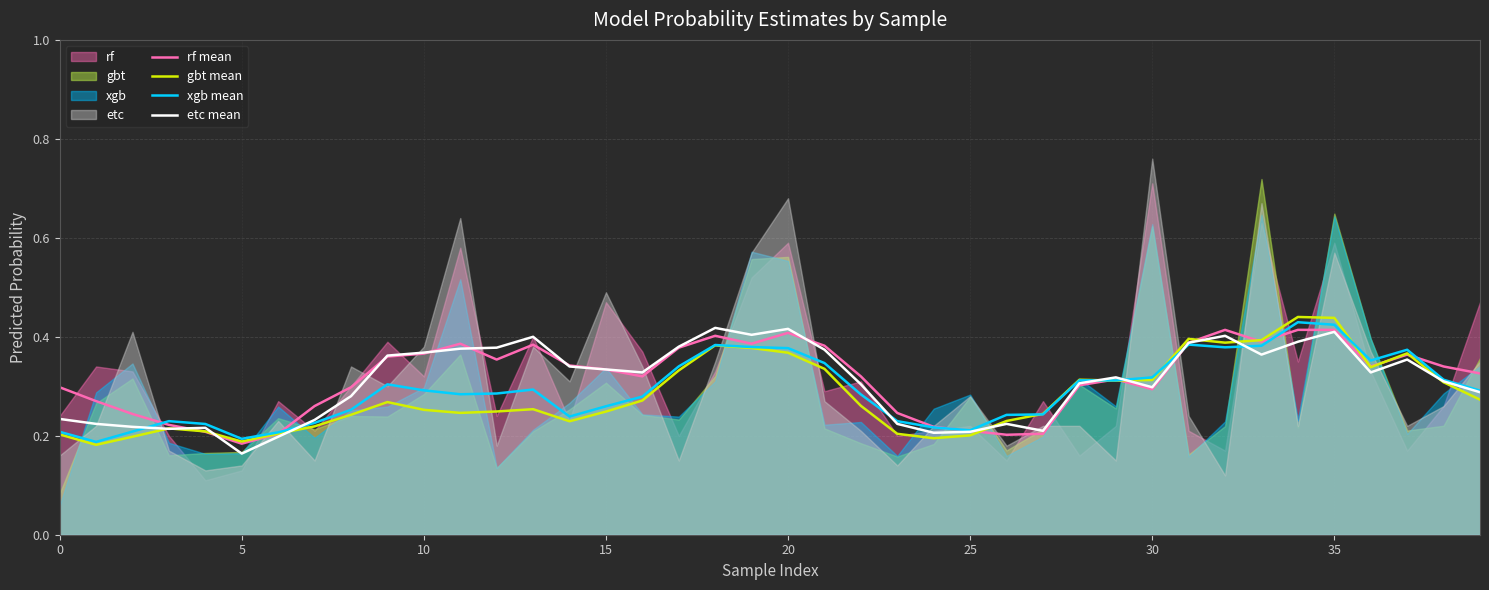

Which category has the lowest value in the rf mean series?

5